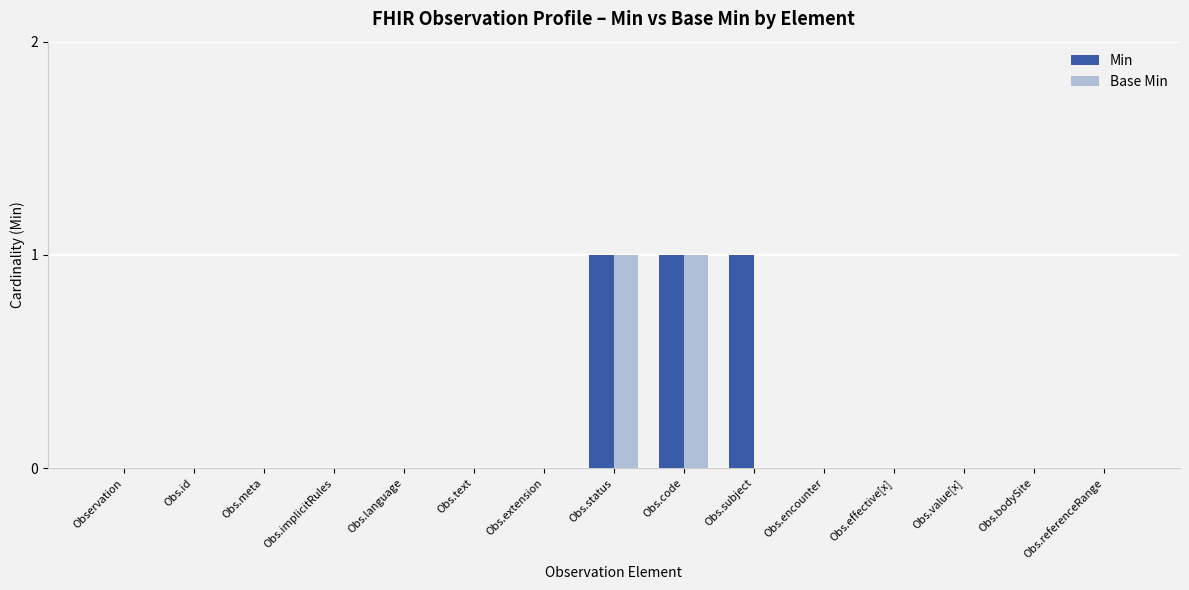

Is it true that Base Min equals 0 at Observation?

True